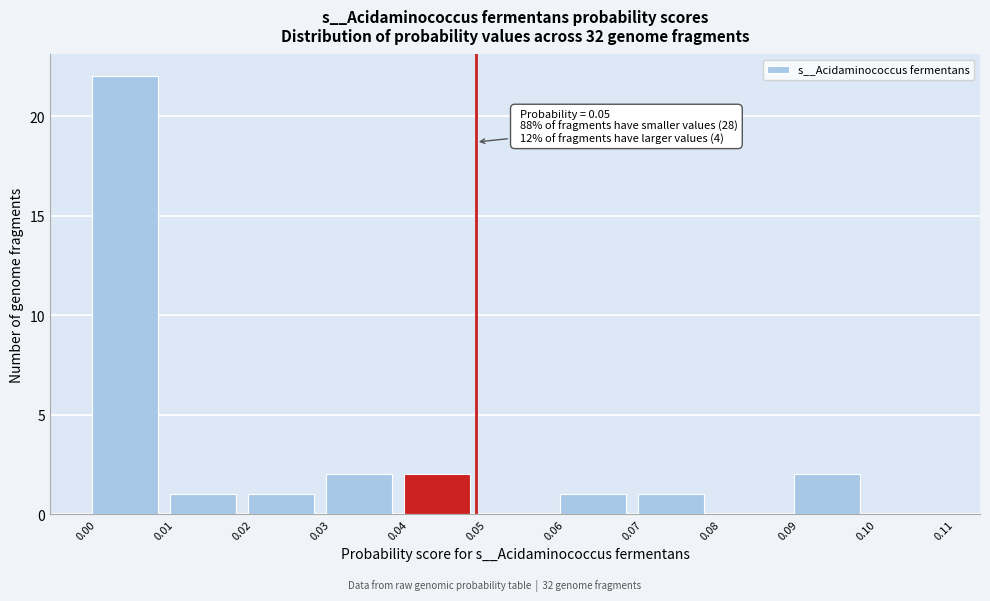

Which range on the x-axis has the tallest bar?

0.00 to 0.01